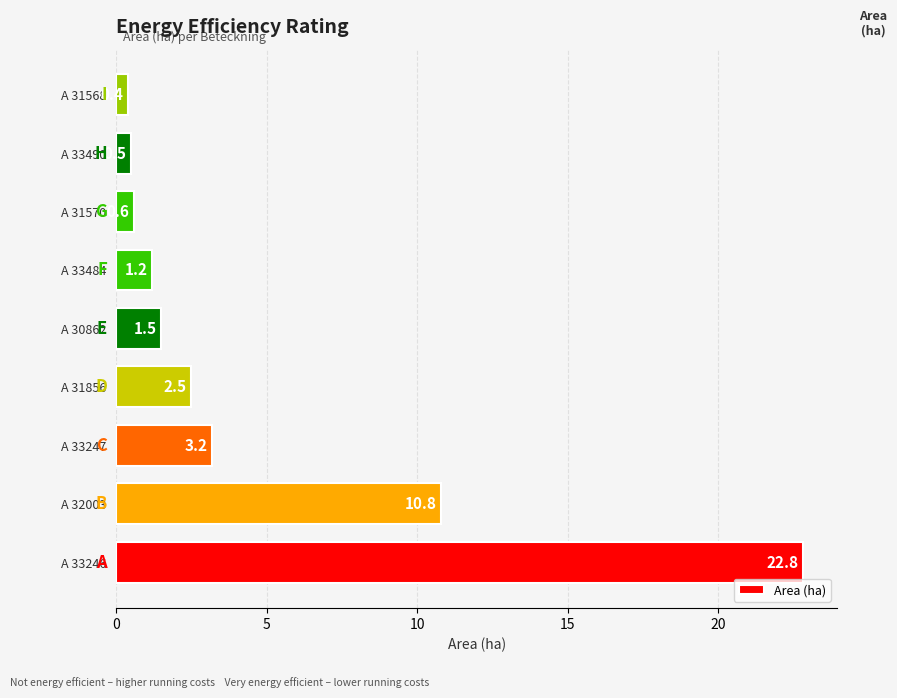

The value at A 30862 is 1.5. True or false?

True